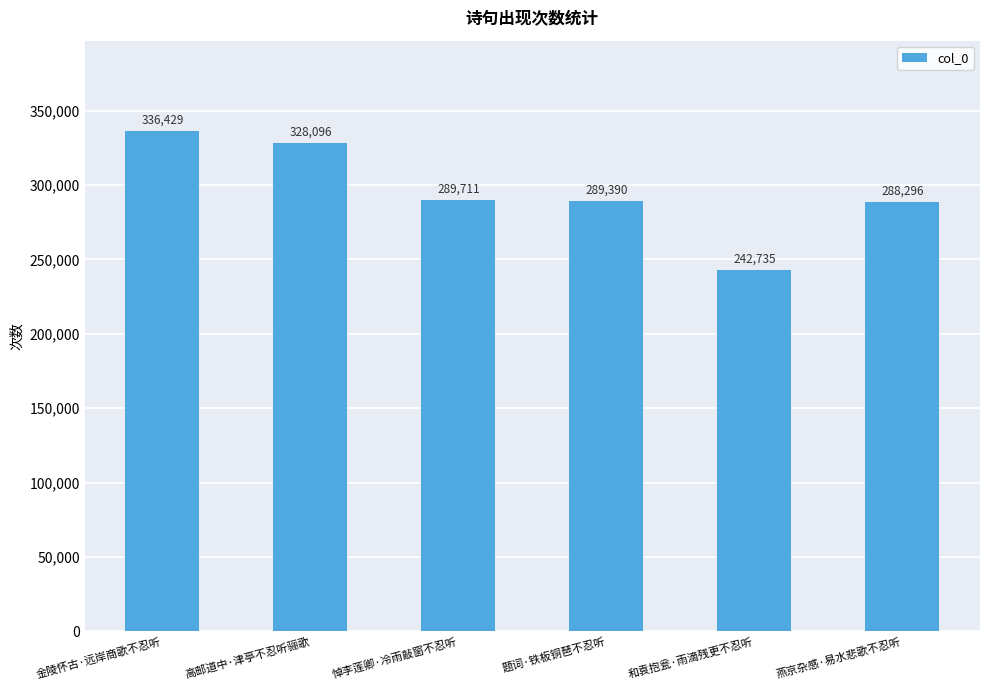

What is the label of the 1st bar from the right?

燕京杂感·易水悲歌不忍听